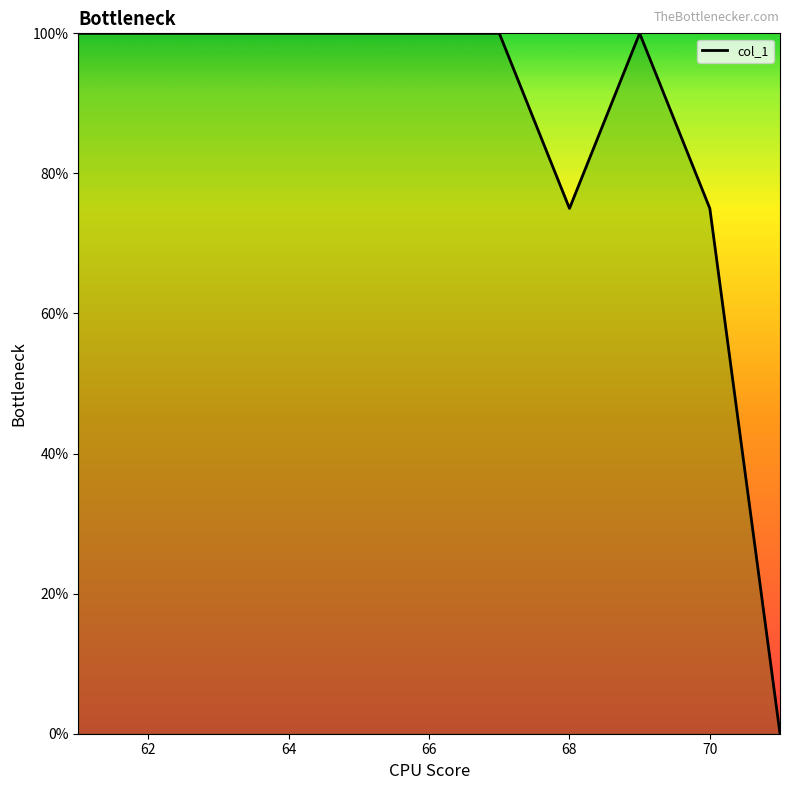

What is the difference between the maximum and minimum values?

100